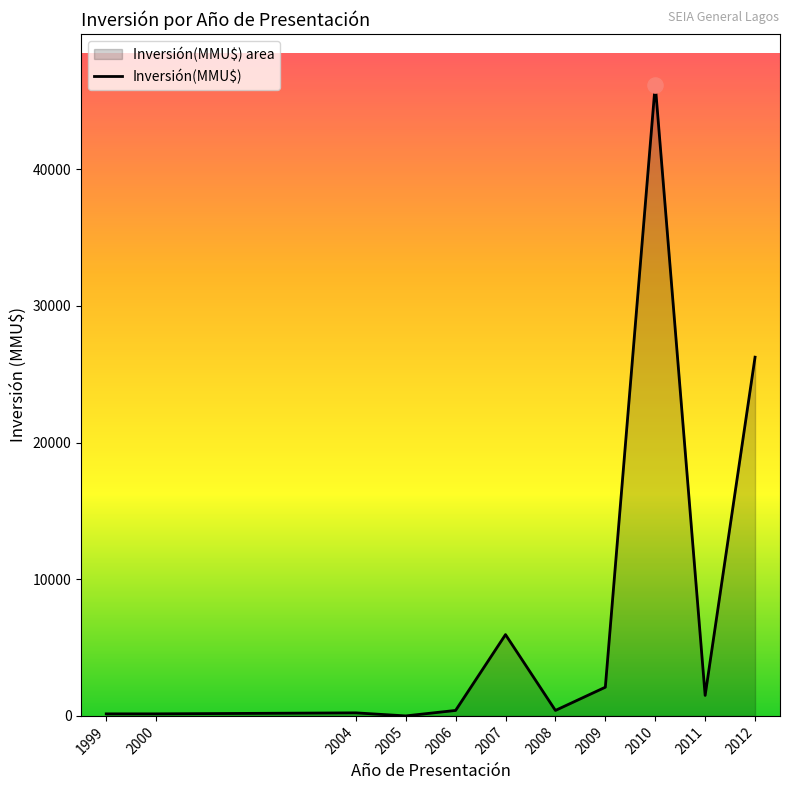

Approximately how many times larger is the value at 2006 compared to 2000?

2.7